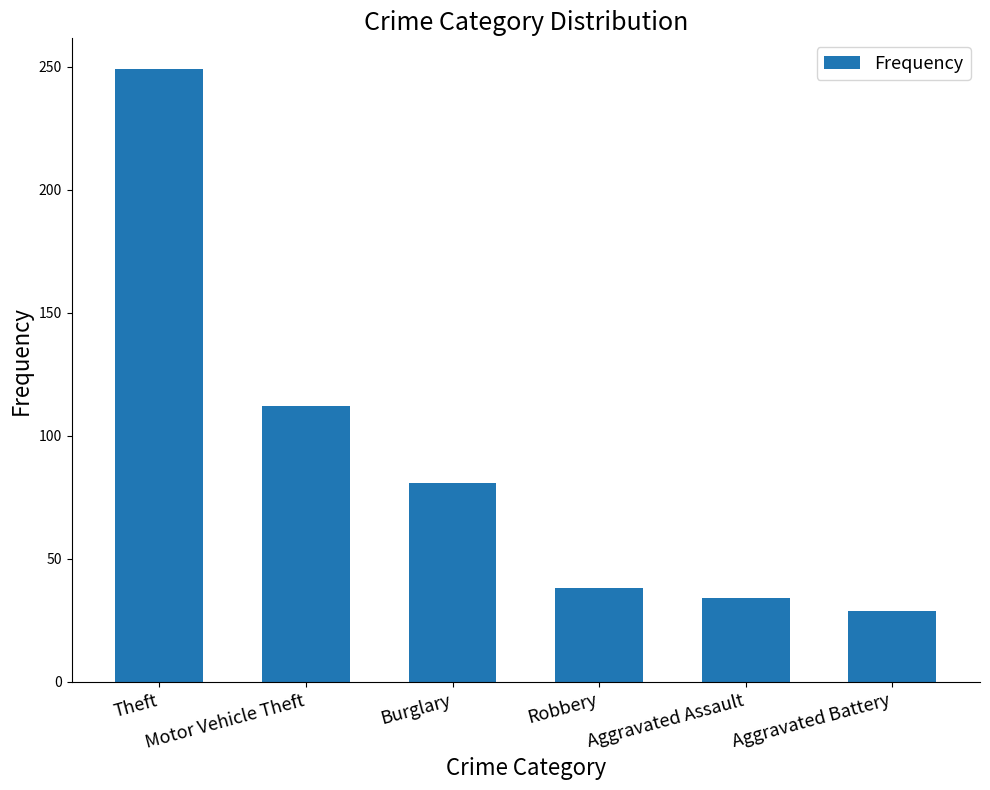

What is the difference between the maximum and minimum values?

220